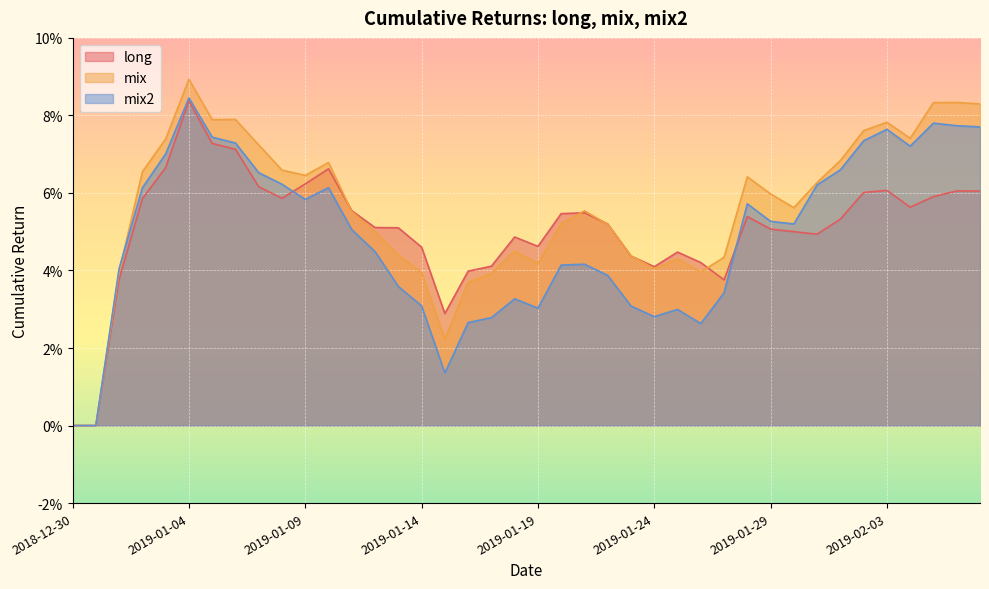

At which category does long reach its first local valley?

2019-01-08